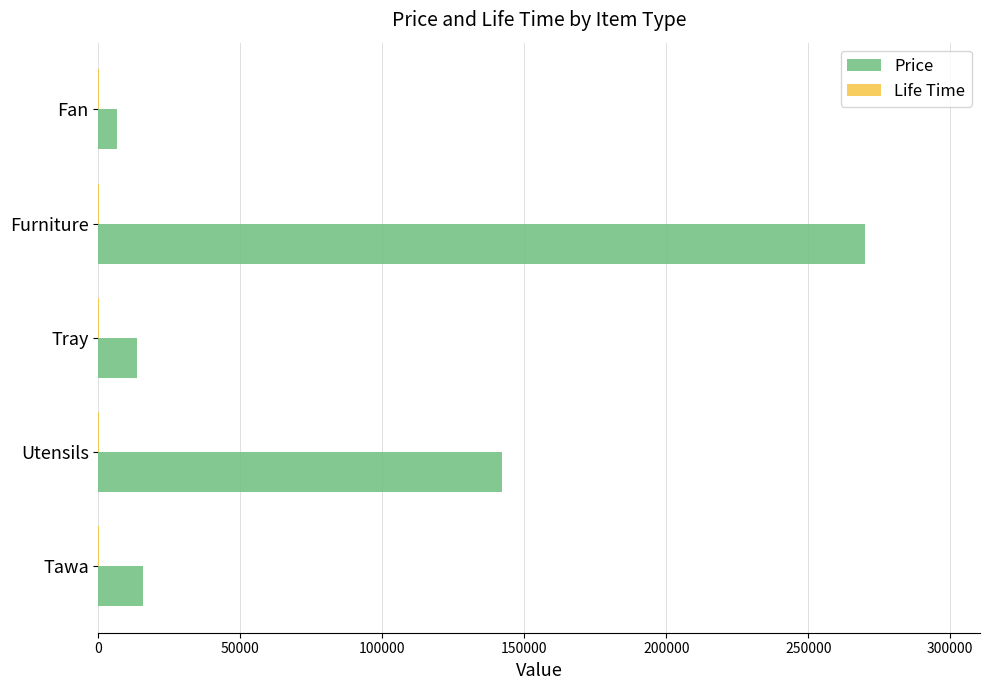

Which series has the largest total across all categories?

Price